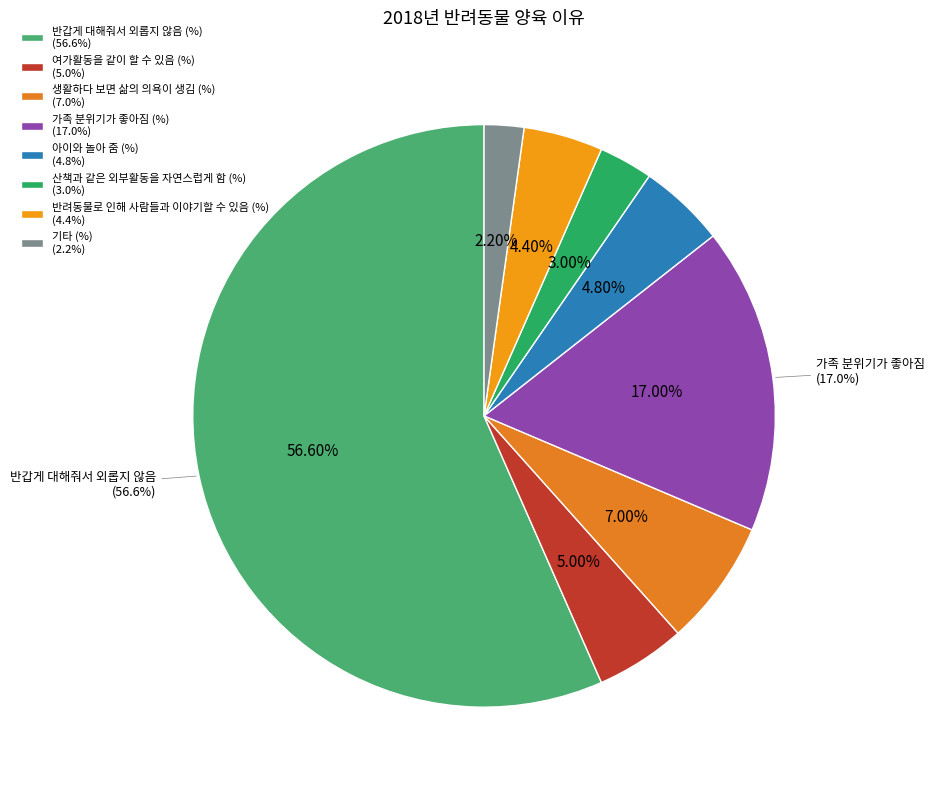

To the nearest percent, what is the difference between the largest and smallest slice percentages?

54%